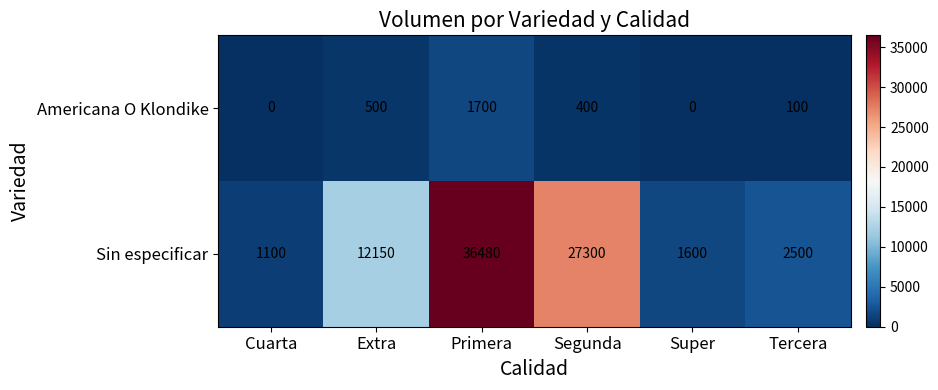

At which category is the sum across all series the highest?

Primera